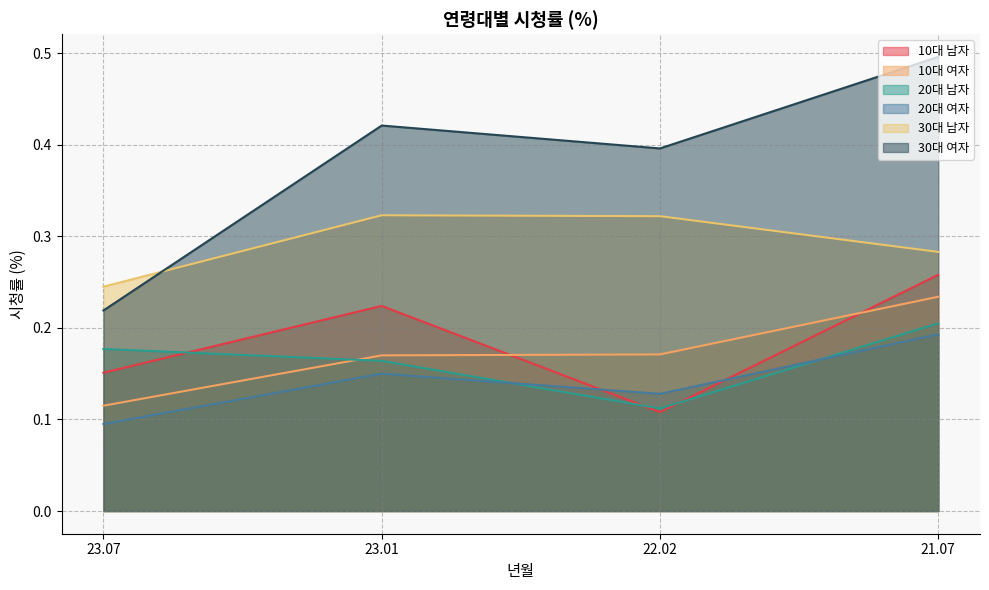

How many interior local valleys does the 20대 남자 series have?

1